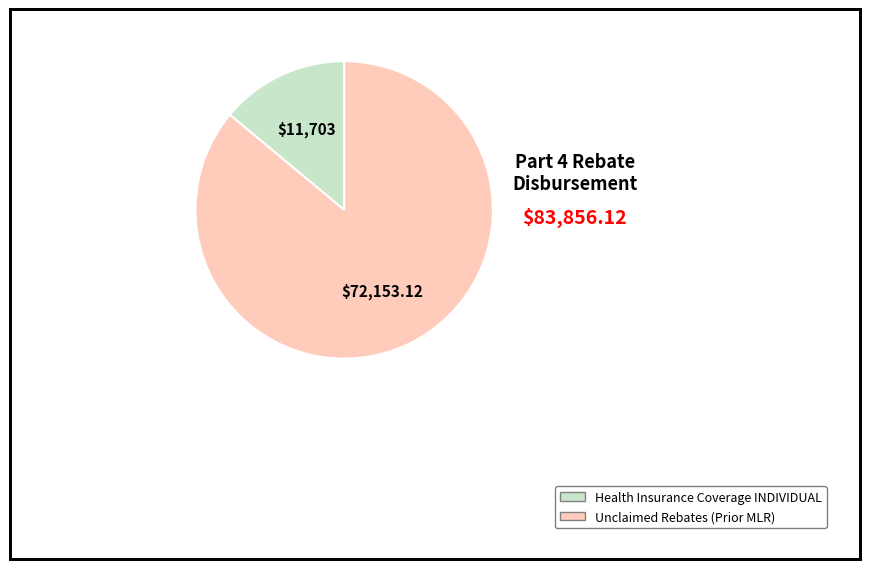

Does any single category account for the majority?

Yes